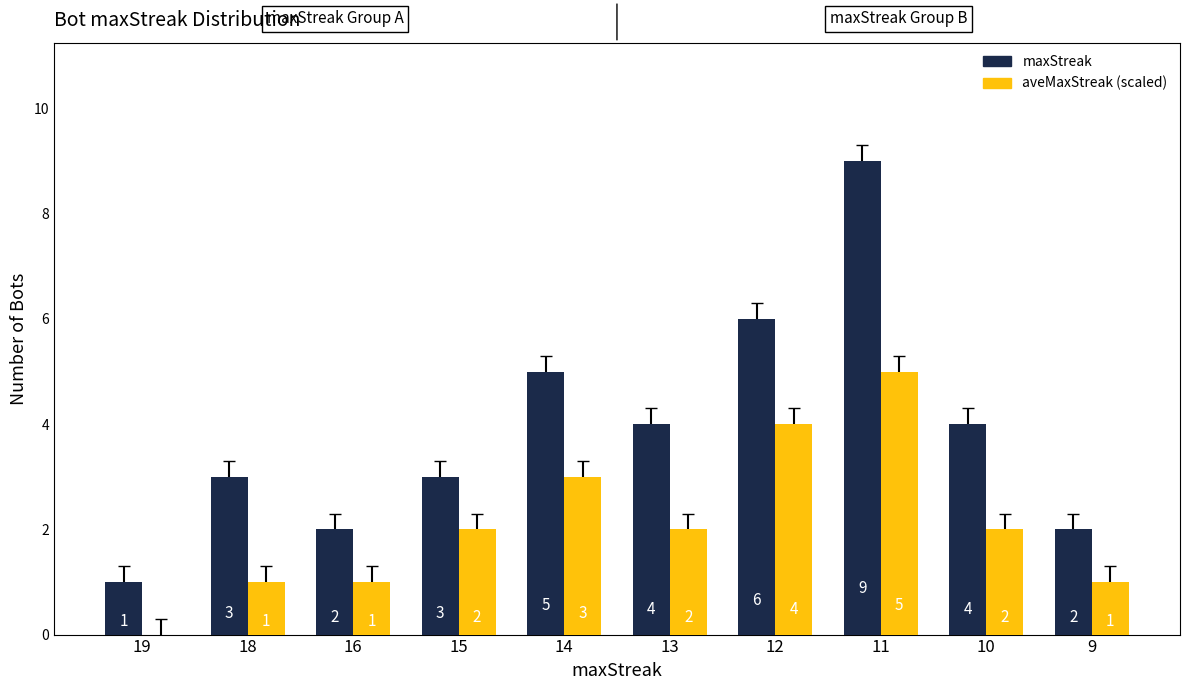

The aveMaxStreak (scaled) series shows 0 at 19. True or false?

True